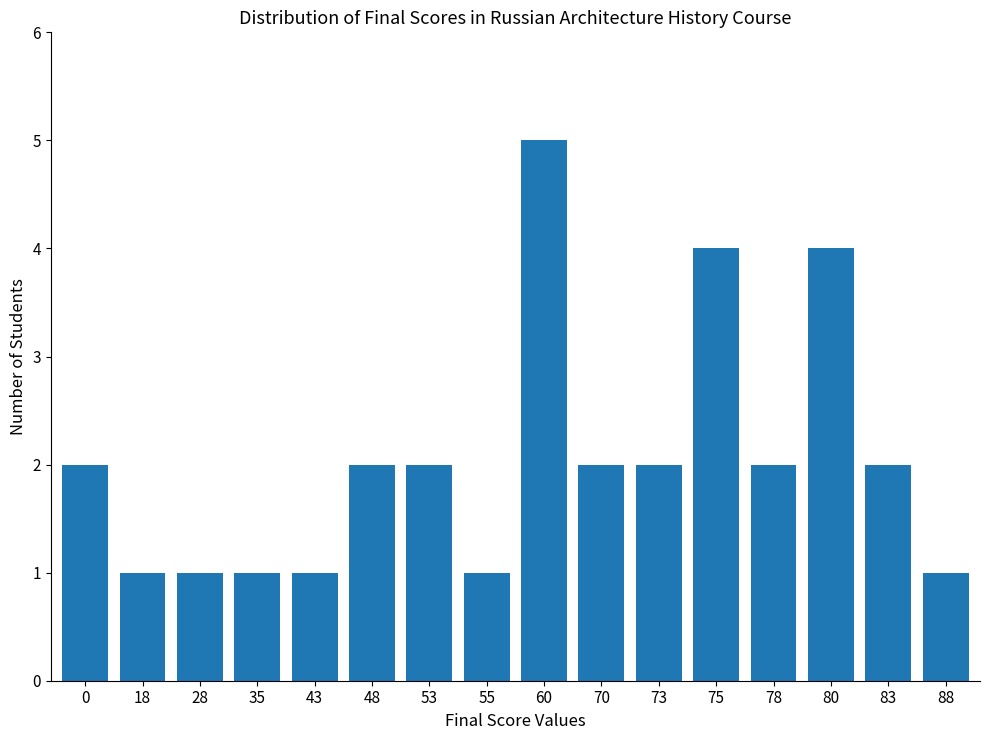

The chart shows a value of 2 at 60. True or false?

False